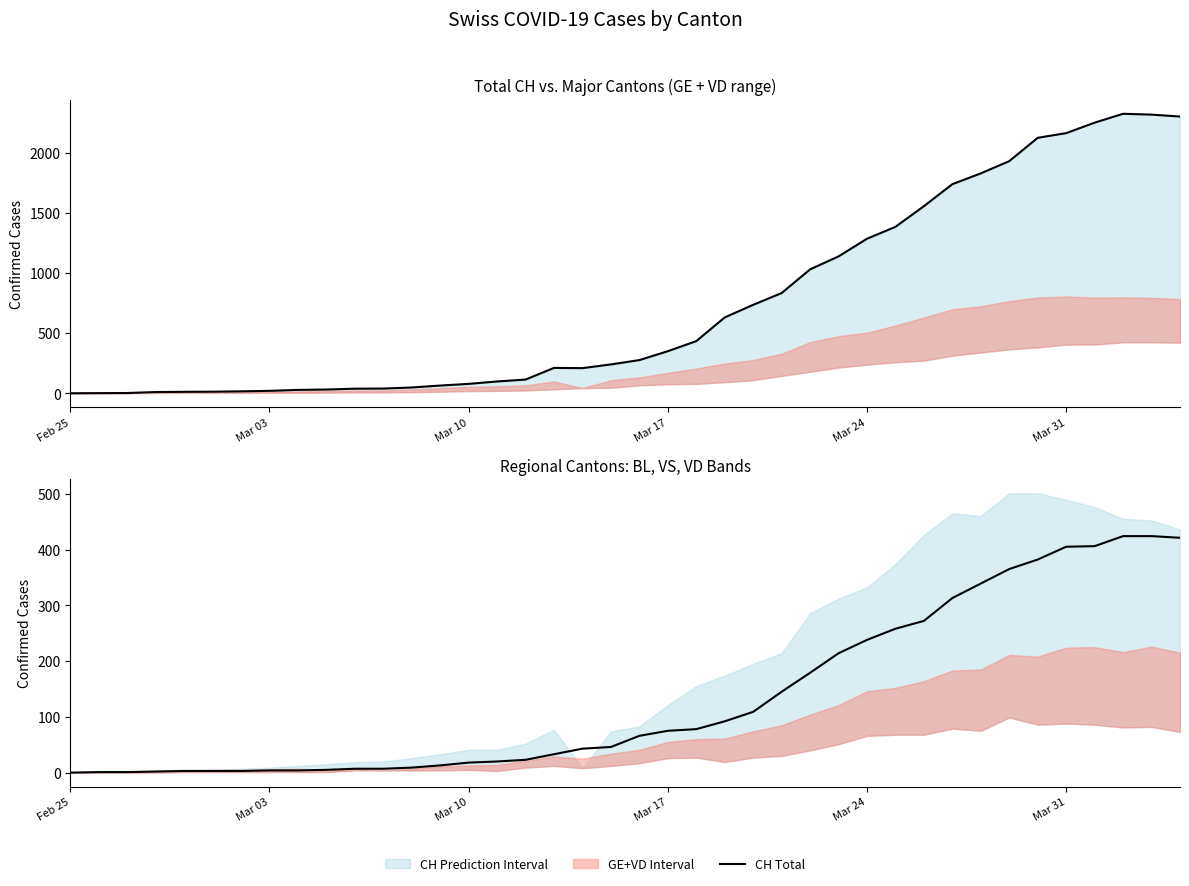

Which series has the largest range (max minus min)?

CH Total